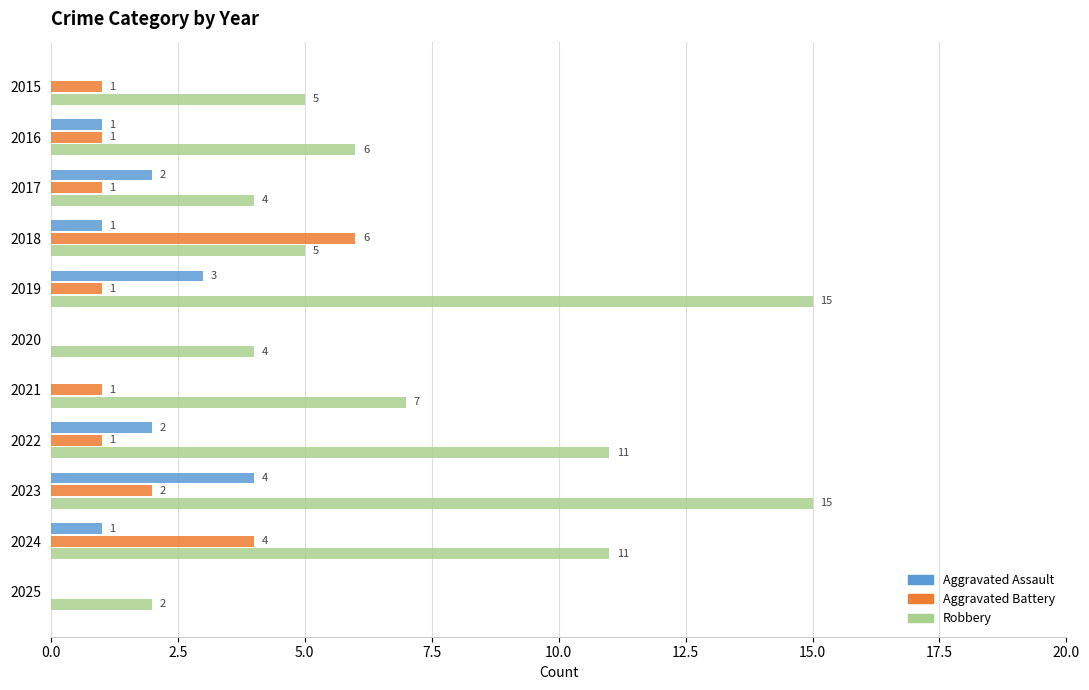

Between 2015 and 2017, which series saw the biggest shift?

Aggravated Assault